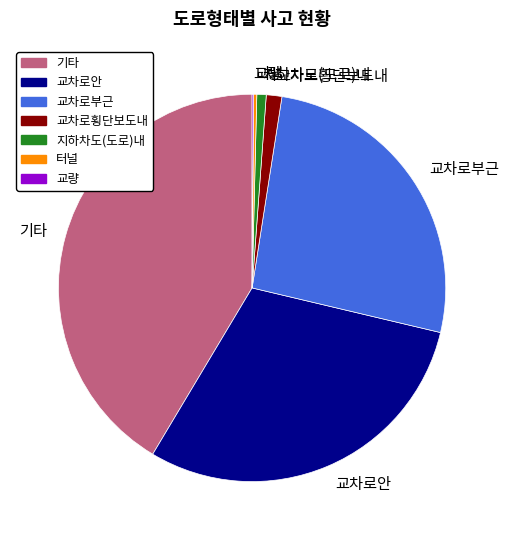

True or false: 교차로부근 accounts for 16% of the total.

False